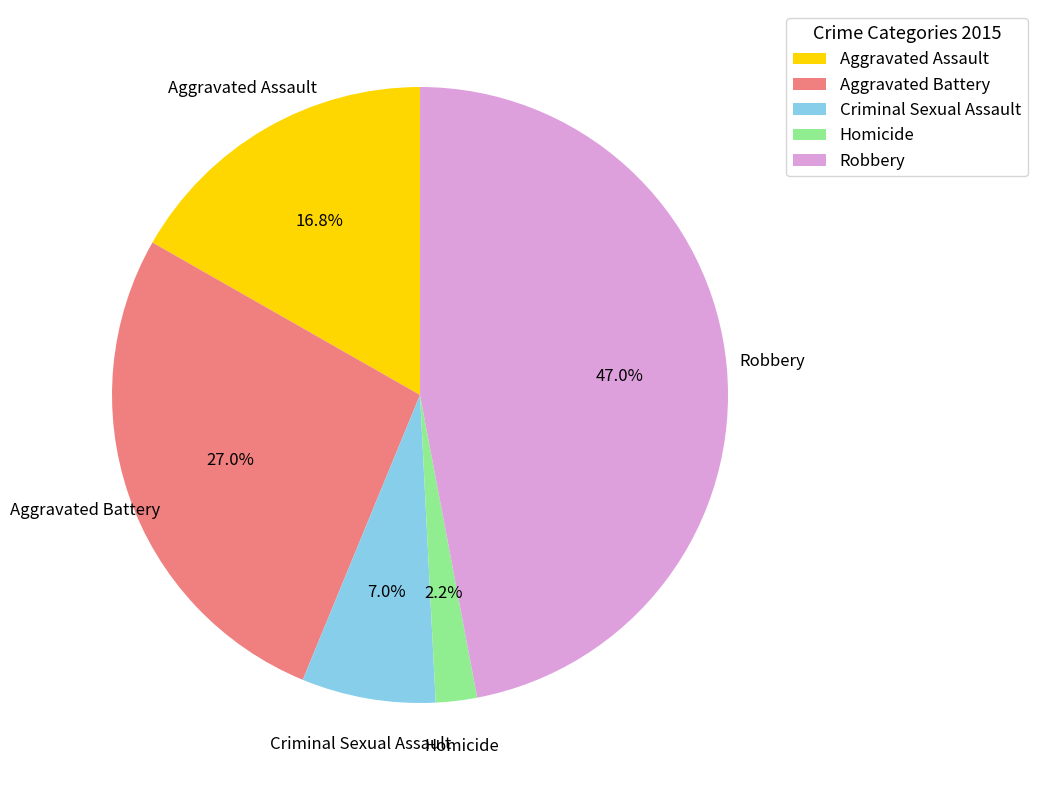

Is there any slice that represents more than half of the pie?

No